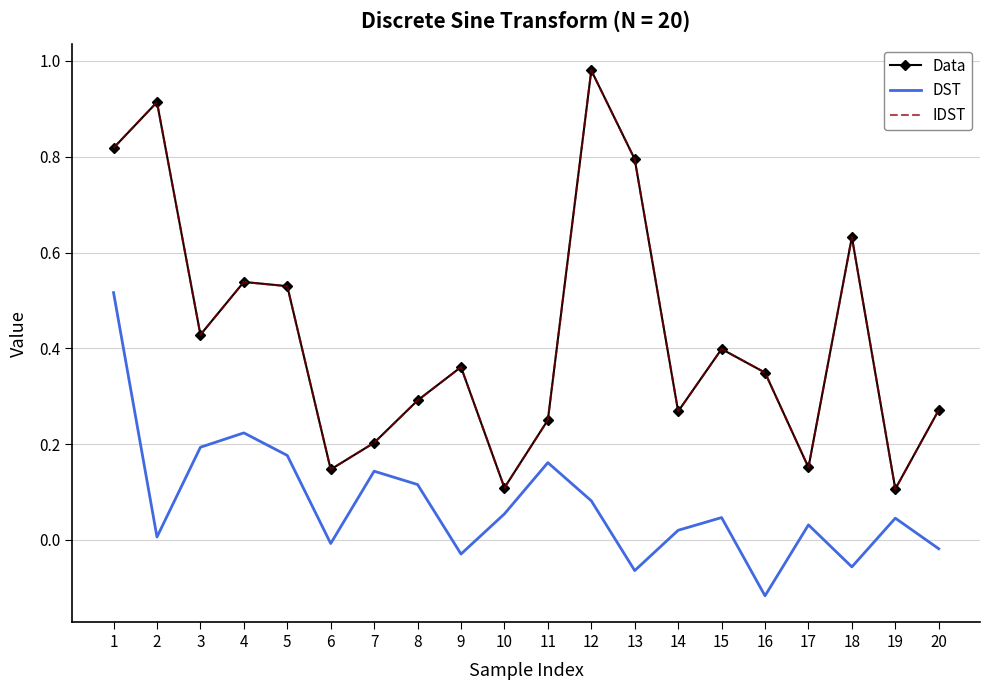

What is the total value across all series at 4?

1.3